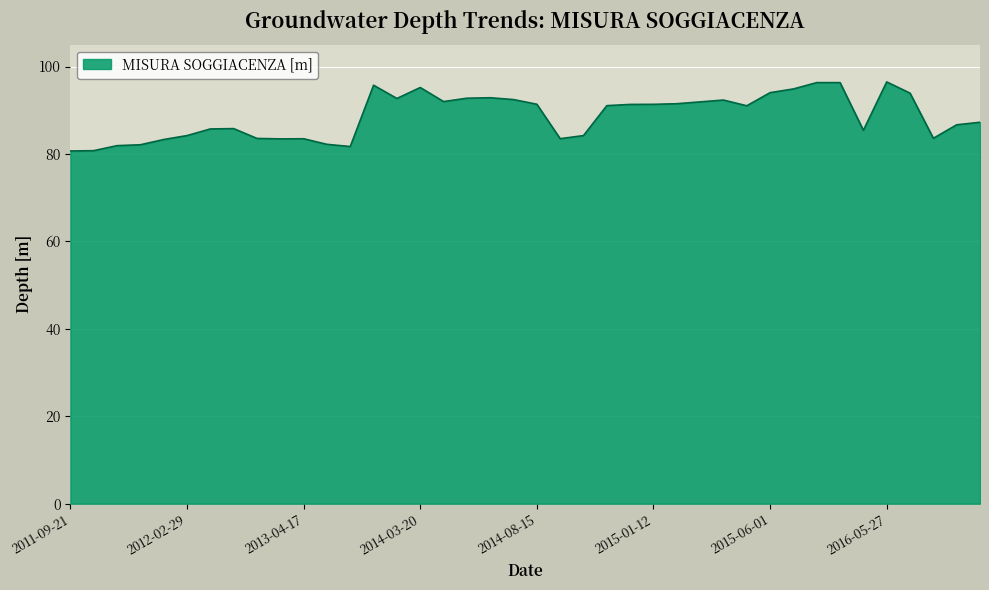

How many distinct data groups are displayed?

1